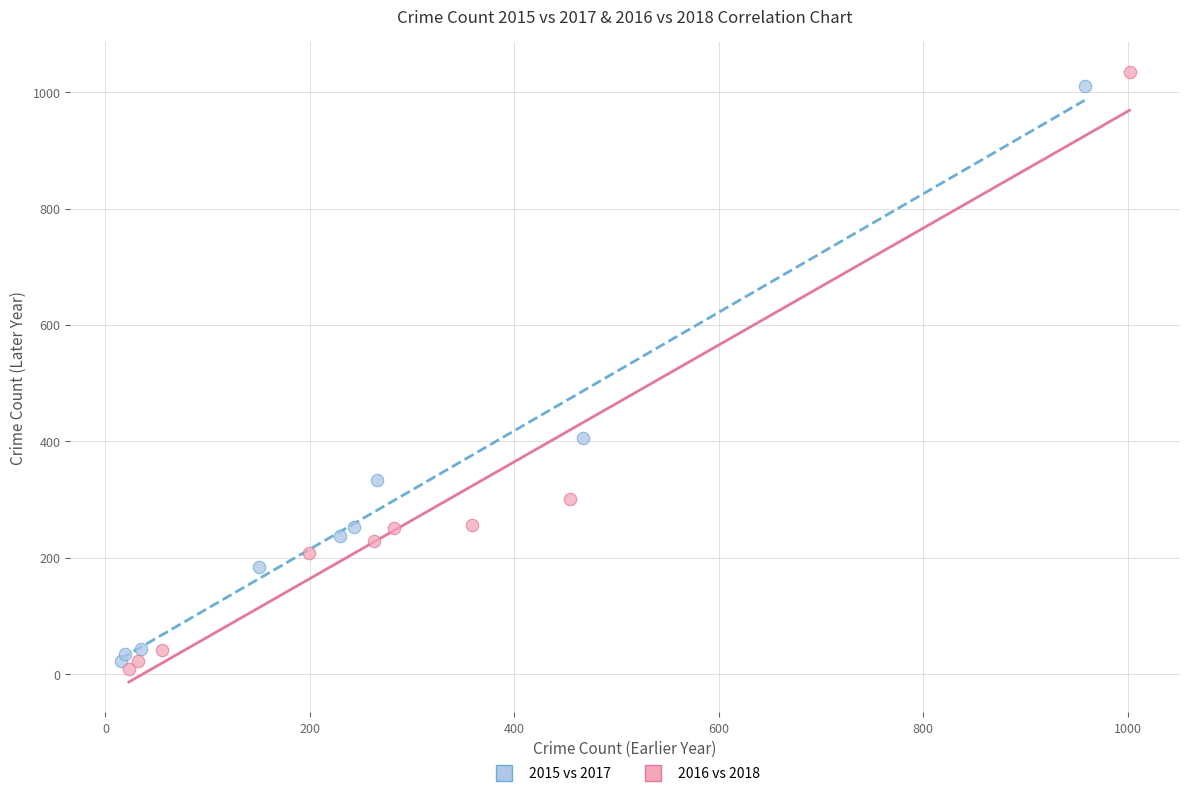

Which series contains the lowest Y value?

2016 vs 2018